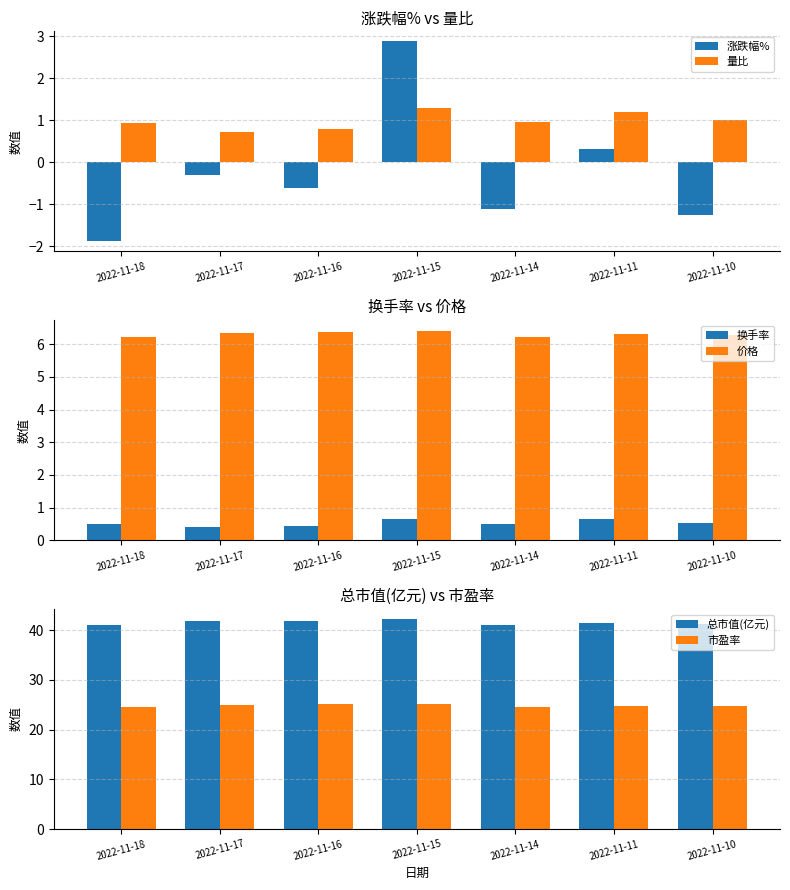

What is the minimum value shown in the chart?

-1.9